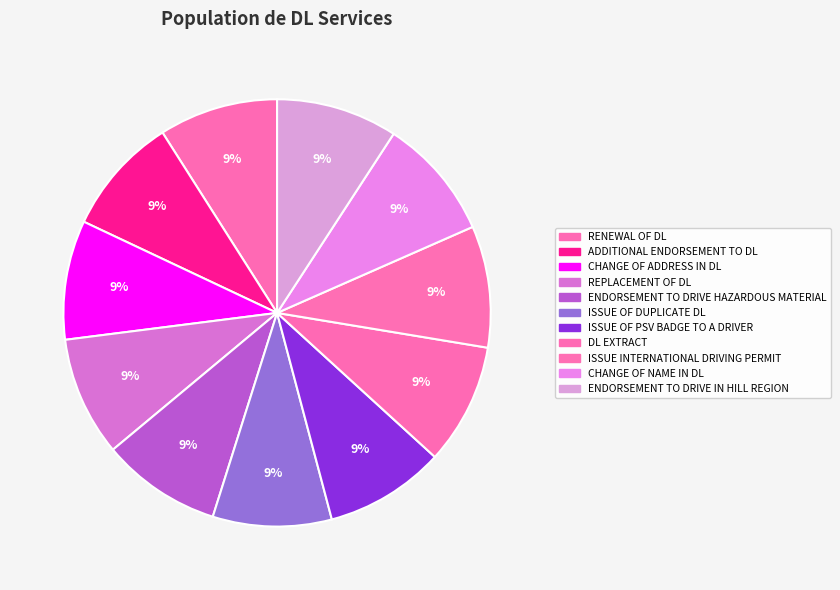

To the nearest percent, what is the average slice percentage?

9%